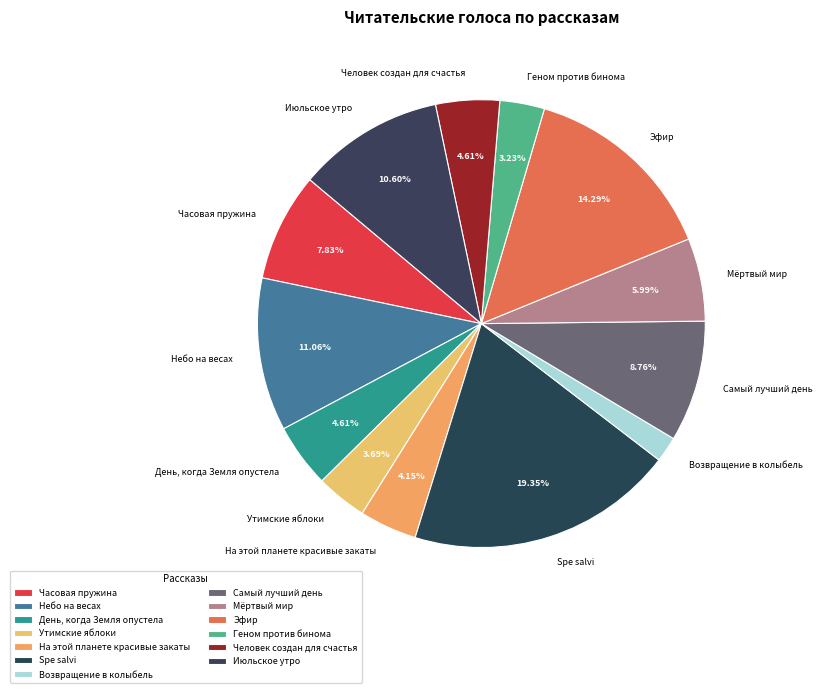

Which has a higher value, Июльское утро or Возвращение в колыбель?

Июльское утро